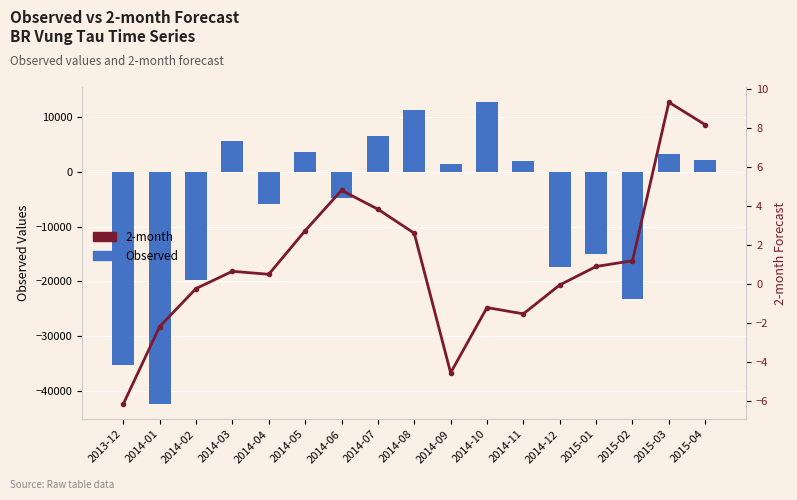

Between 2013-12 and 2014-05, which is larger?

2014-05